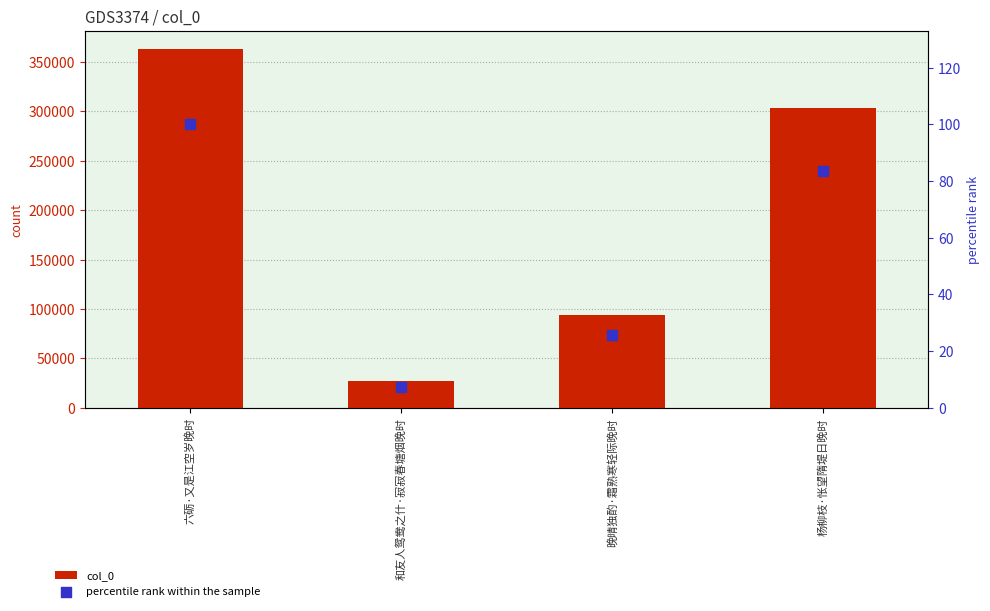

What are all the series names shown in the legend?

col_0, percentile rank within the sample